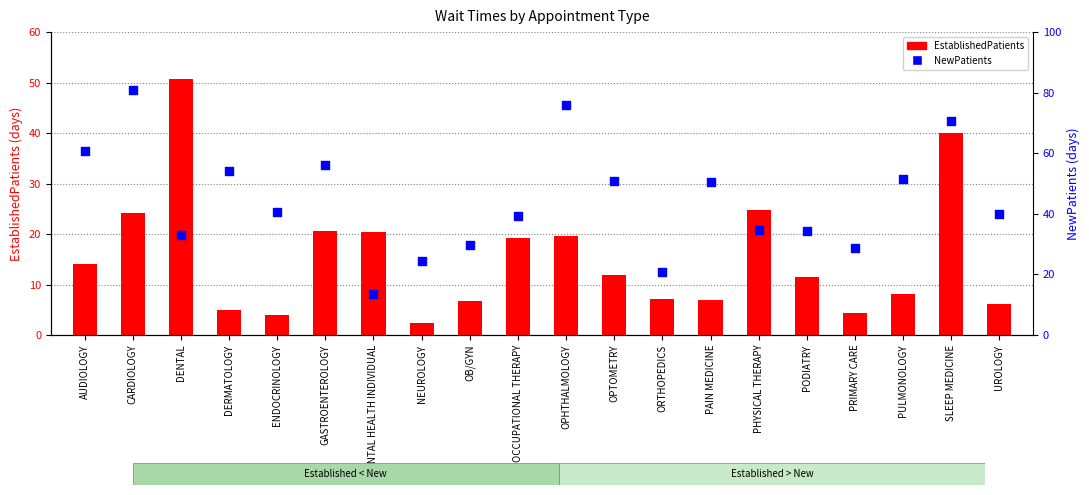

Which series has the widest spread of Y values?

NewPatients